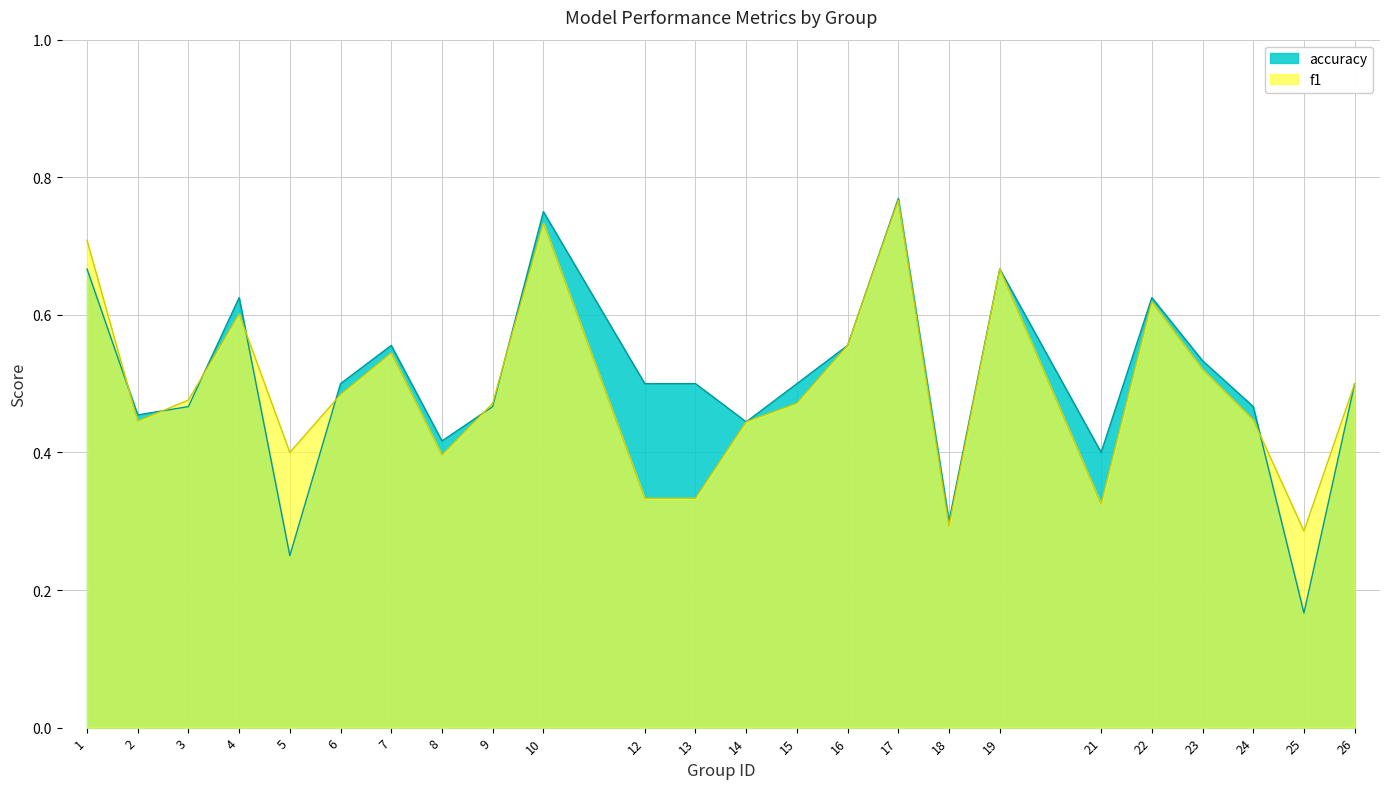

Rank the series by their average value, from lowest to highest.

f1, accuracy